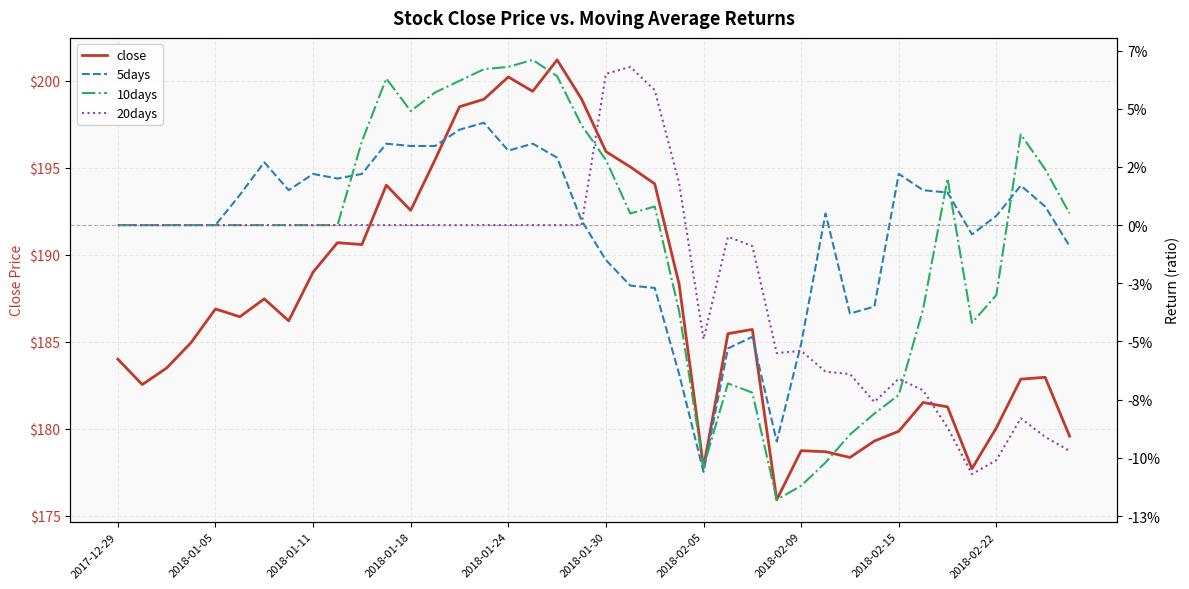

After their last crossing, which series has the higher values: 5days or 10days?

10days